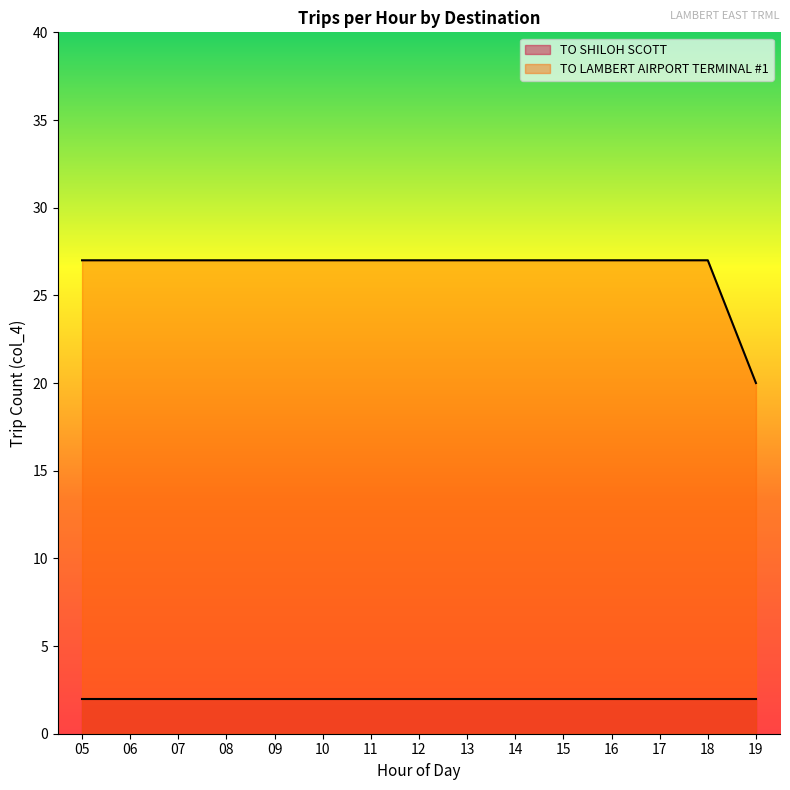

List the series in order of their peak value, lowest first.

TO SHILOH SCOTT, TO LAMBERT AIRPORT TERMINAL #1